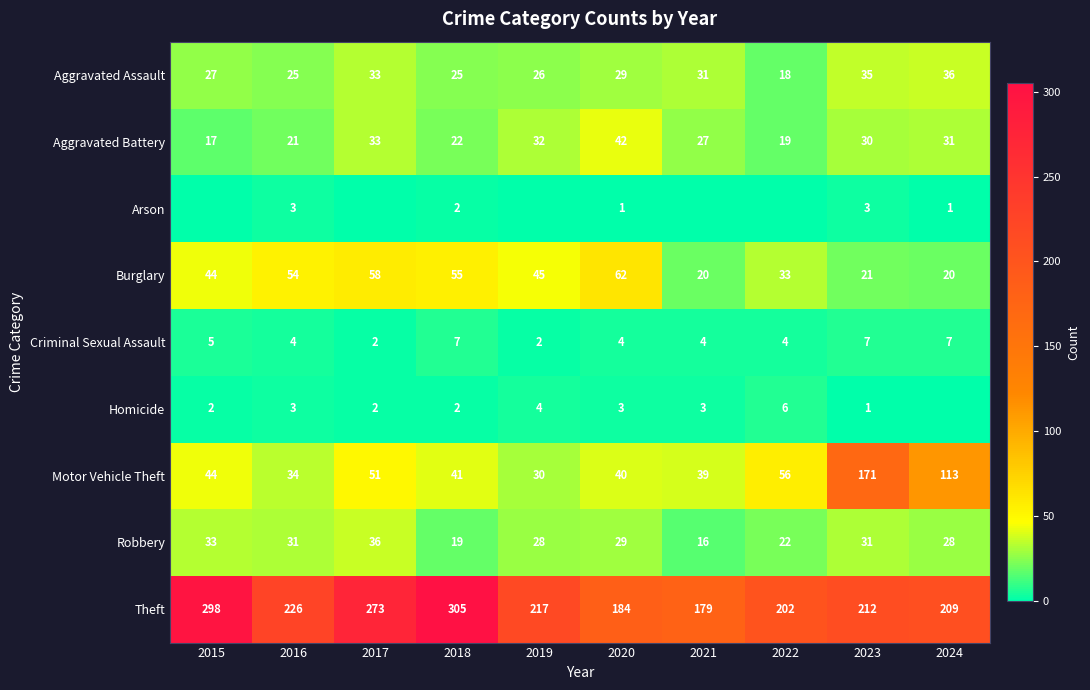

What is the average value of the Aggravated Battery series?

27